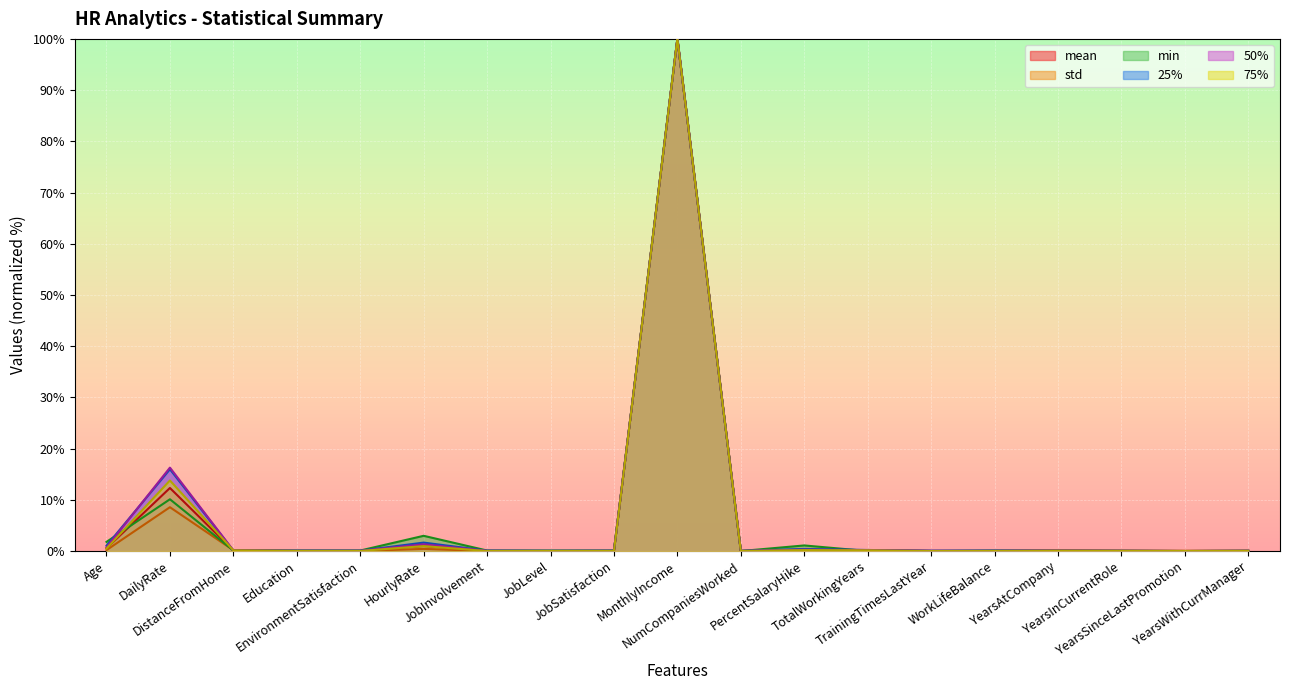

Reading right to left, extract all data points from this chart.

mean: YearsWithCurrManager=0.0	YearsSinceLastPromotion=0.0	YearsInCurrentRole=0.0	YearsAtCompany=0.1	WorkLifeBalance=0.0	TrainingTimesLastYear=0.0	TotalWorkingYears=0.1	PercentSalaryHike=0.2	NumCompaniesWorked=0.0	MonthlyIncome=100.0	JobSatisfaction=0.0	JobLevel=0.0	JobInvolvement=0.0	HourlyRate=1.0	EnvironmentSatisfaction=0.0	Education=0.0	DistanceFromHome=0.1	DailyRate=12.3	Age=0.5
std: YearsWithCurrManager=0.1	YearsSinceLastPromotion=0.1	YearsInCurrentRole=0.1	YearsAtCompany=0.1	WorkLifeBalance=0.0	TrainingTimesLastYear=0.0	TotalWorkingYears=0.2	PercentSalaryHike=0.1	NumCompaniesWorked=0.0	MonthlyIncome=100.0	JobSatisfaction=0.0	JobLevel=0.0	JobInvolvement=0.0	HourlyRate=0.4	EnvironmentSatisfaction=0.0	Education=0.0	DistanceFromHome=0.2	DailyRate=8.6	Age=0.2
min: YearsWithCurrManager=0.0	YearsSinceLastPromotion=0.0	YearsInCurrentRole=0.0	YearsAtCompany=0.0	WorkLifeBalance=0.1	TrainingTimesLastYear=0.0	TotalWorkingYears=0.0	PercentSalaryHike=1.1	NumCompaniesWorked=0.0	MonthlyIncome=100.0	JobSatisfaction=0.1	JobLevel=0.1	JobInvolvement=0.1	HourlyRate=3.0	EnvironmentSatisfaction=0.1	Education=0.1	DistanceFromHome=0.1	DailyRate=10.1	Age=1.8
25%: YearsWithCurrManager=0.1	YearsSinceLastPromotion=0.0	YearsInCurrentRole=0.1	YearsAtCompany=0.1	WorkLifeBalance=0.1	TrainingTimesLastYear=0.1	TotalWorkingYears=0.2	PercentSalaryHike=0.4	NumCompaniesWorked=0.0	MonthlyIncome=100.0	JobSatisfaction=0.1	JobLevel=0.0	JobInvolvement=0.1	HourlyRate=1.6	EnvironmentSatisfaction=0.1	Education=0.1	DistanceFromHome=0.1	DailyRate=16.0	Age=1.0
50%: YearsWithCurrManager=0.0	YearsSinceLastPromotion=0.0	YearsInCurrentRole=0.0	YearsAtCompany=0.1	WorkLifeBalance=0.0	TrainingTimesLastYear=0.0	TotalWorkingYears=0.2	PercentSalaryHike=0.3	NumCompaniesWorked=0.0	MonthlyIncome=100.0	JobSatisfaction=0.0	JobLevel=0.0	JobInvolvement=0.0	HourlyRate=1.3	EnvironmentSatisfaction=0.0	Education=0.0	DistanceFromHome=0.1	DailyRate=16.3	Age=0.7
75%: YearsWithCurrManager=0.0	YearsSinceLastPromotion=0.0	YearsInCurrentRole=0.0	YearsAtCompany=0.1	WorkLifeBalance=0.0	TrainingTimesLastYear=0.0	TotalWorkingYears=0.1	PercentSalaryHike=0.2	NumCompaniesWorked=0.0	MonthlyIncome=100.0	JobSatisfaction=0.0	JobLevel=0.0	JobInvolvement=0.0	HourlyRate=1.0	EnvironmentSatisfaction=0.0	Education=0.0	DistanceFromHome=0.1	DailyRate=13.8	Age=0.5